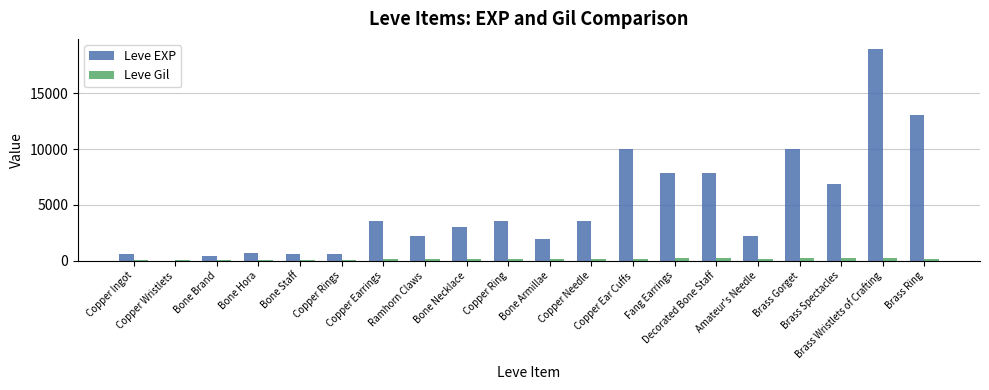

Which series has the largest total across all categories?

Leve EXP